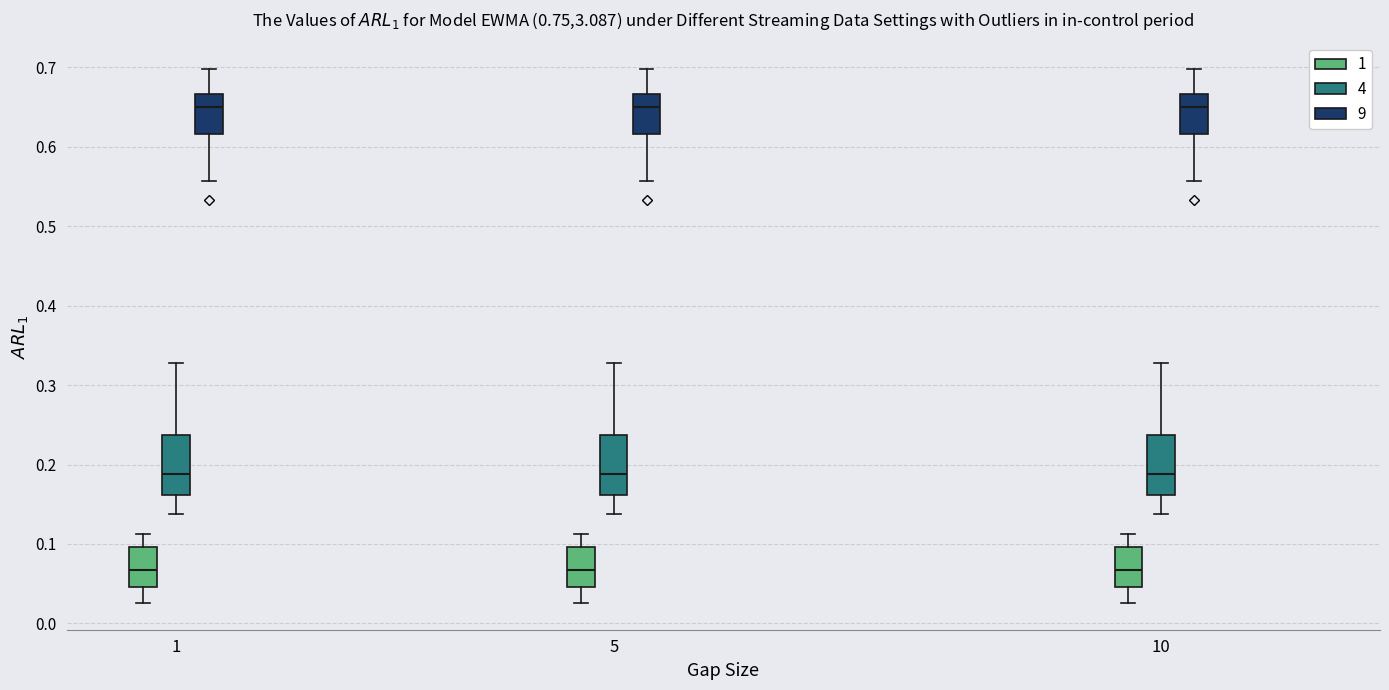

Reading left to right, transcribe this box plot: for each box, give where its median line is, the range the box spans, and where its two whiskers end, as read against the y-axis. The values are not printed on the chart, so give them approximately, as read against the axis.

1 (1): median 0.07, box 0.05 to 0.10, whiskers 0.03 to 0.11
1 (4): median 0.19, box 0.16 to 0.24, whiskers 0.14 to 0.33
1 (9): median 0.65, box 0.62 to 0.67, whiskers 0.56 to 0.70
5 (1): median 0.07, box 0.05 to 0.10, whiskers 0.03 to 0.11
5 (4): median 0.19, box 0.16 to 0.24, whiskers 0.14 to 0.33
5 (9): median 0.65, box 0.62 to 0.67, whiskers 0.56 to 0.70
10 (1): median 0.07, box 0.05 to 0.10, whiskers 0.03 to 0.11
10 (4): median 0.19, box 0.16 to 0.24, whiskers 0.14 to 0.33
10 (9): median 0.65, box 0.62 to 0.67, whiskers 0.56 to 0.70